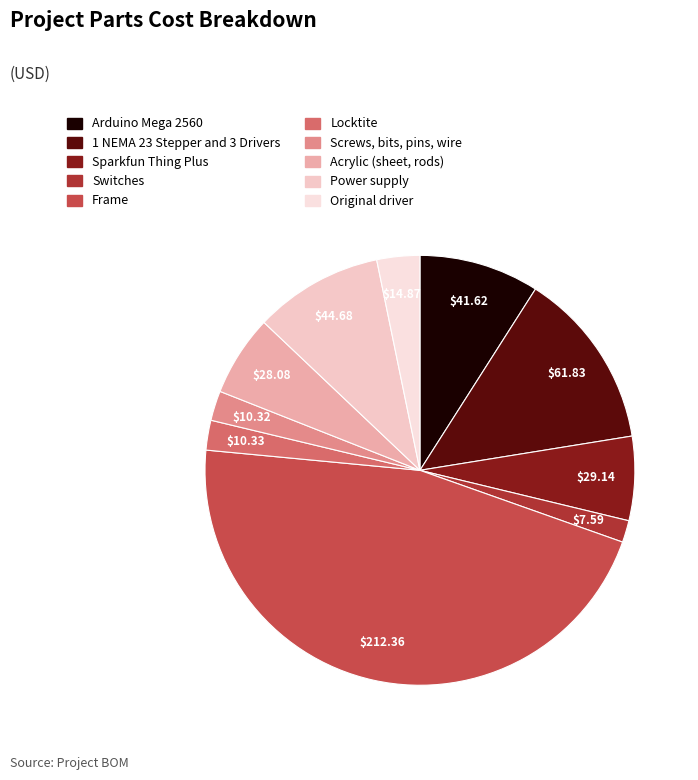

To the nearest percent, what is the average slice percentage?

10%